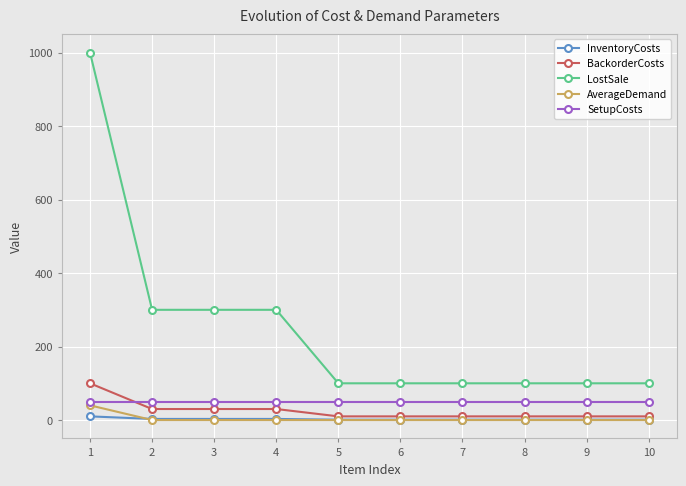

Which series has the largest range (max minus min)?

LostSale